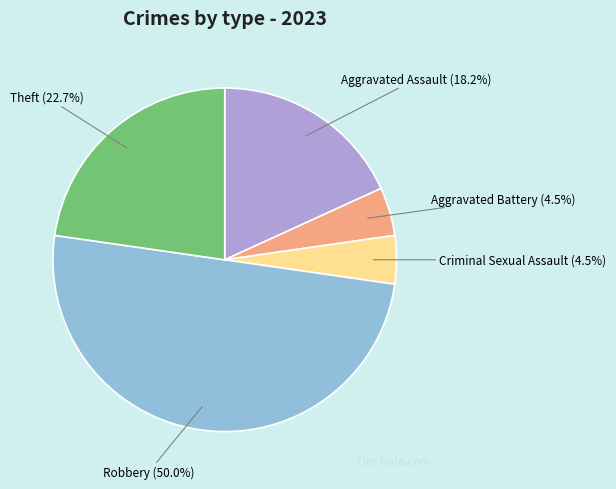

Which has a higher value, Aggravated Assault or Aggravated Battery?

Aggravated Assault